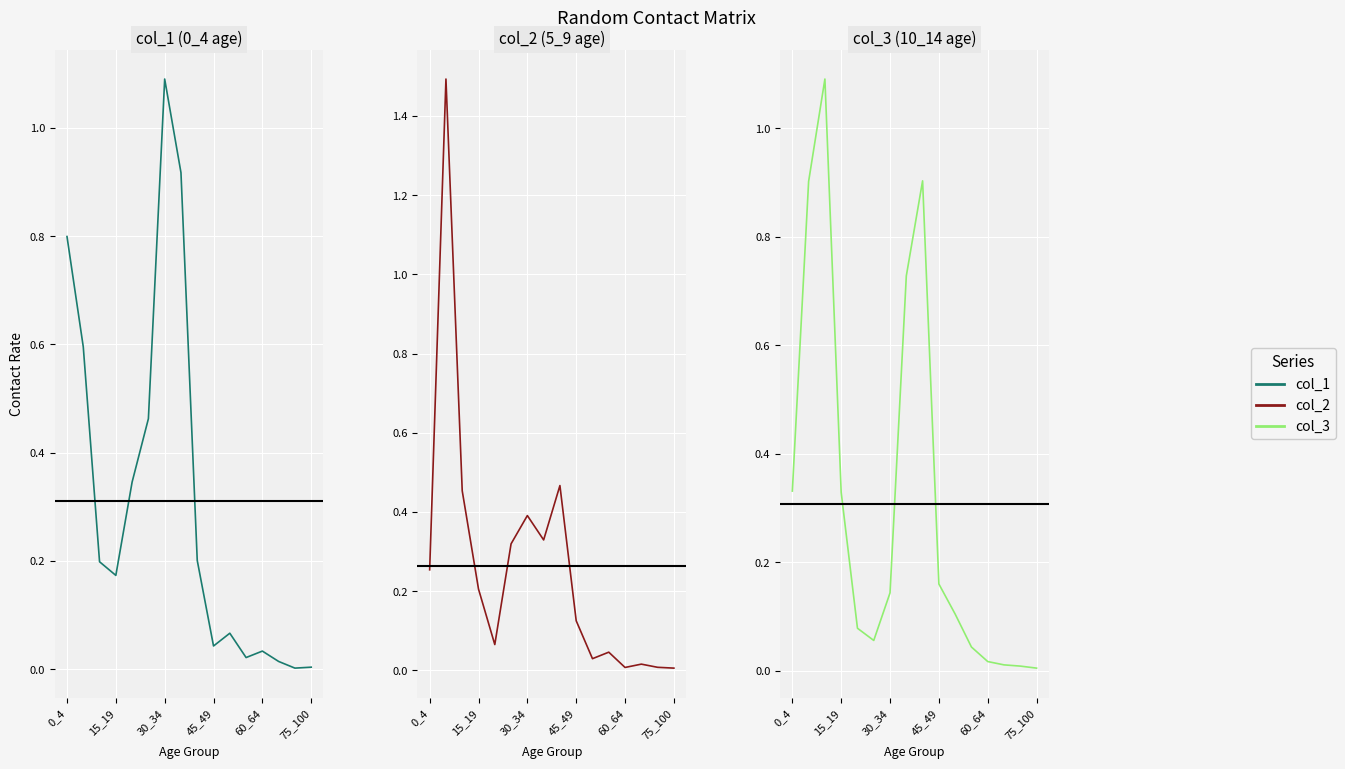

Is it true that col_1 equals 0.0 at 65_69?

False